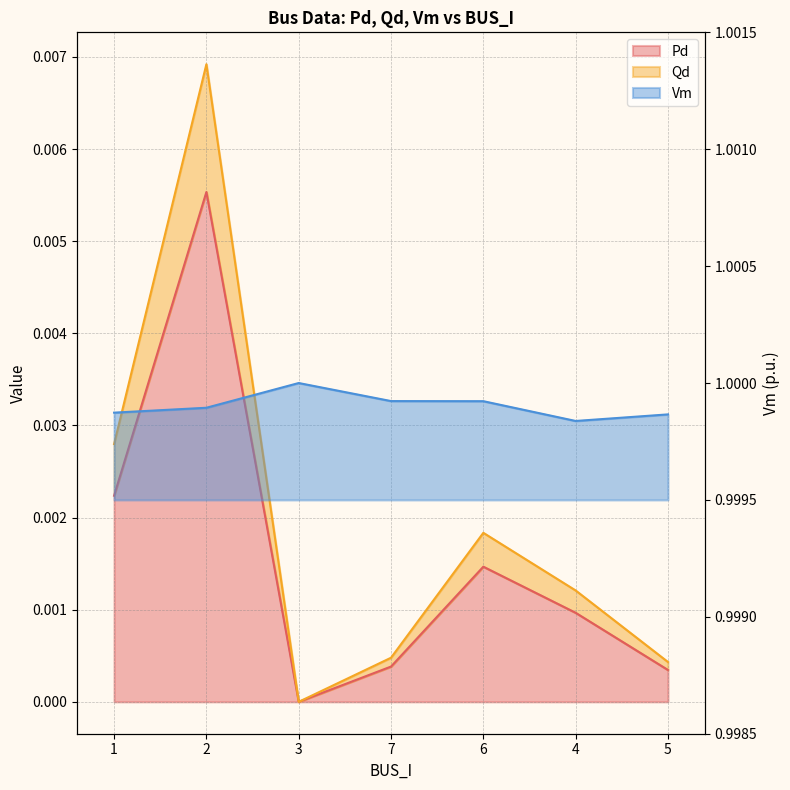

Which category has the highest value across all series?

3